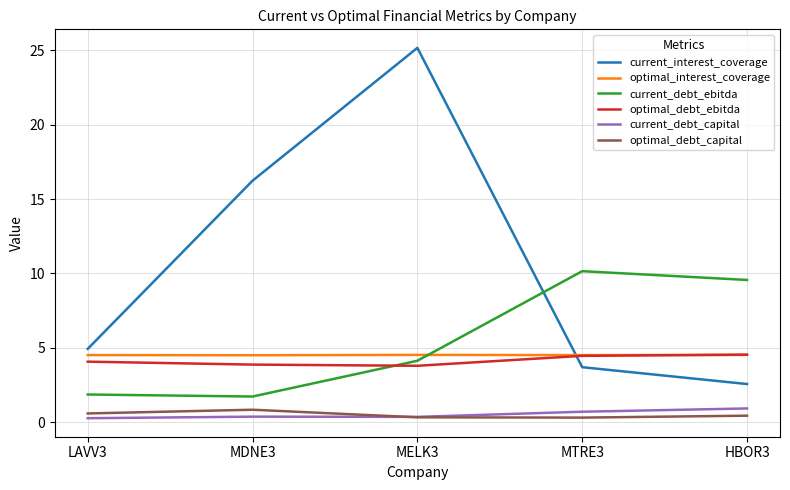

True or false: optimal_debt_ebitda and current_debt_capital intersect in this chart.

False